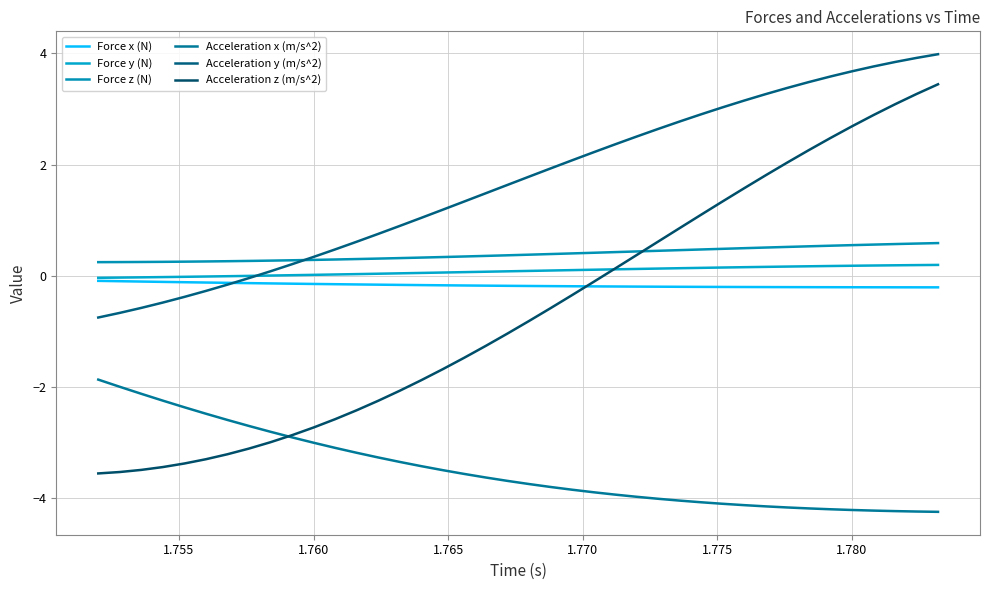

How many lines are shown in the chart?

6